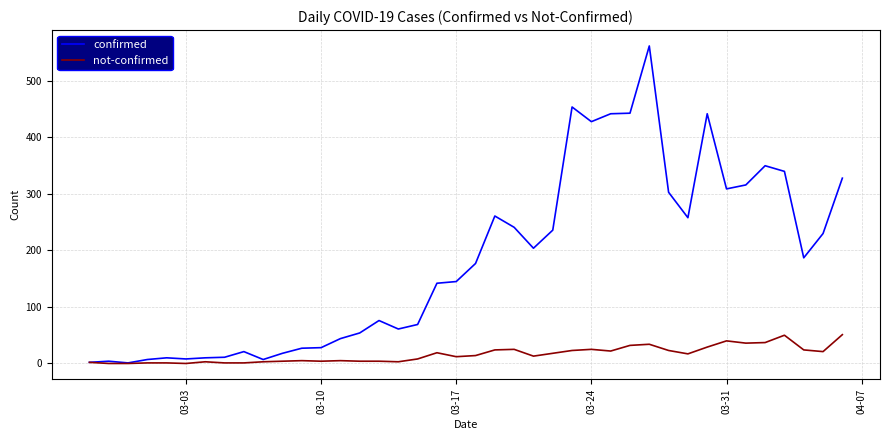

What is the highest value of the confirmed series?

562